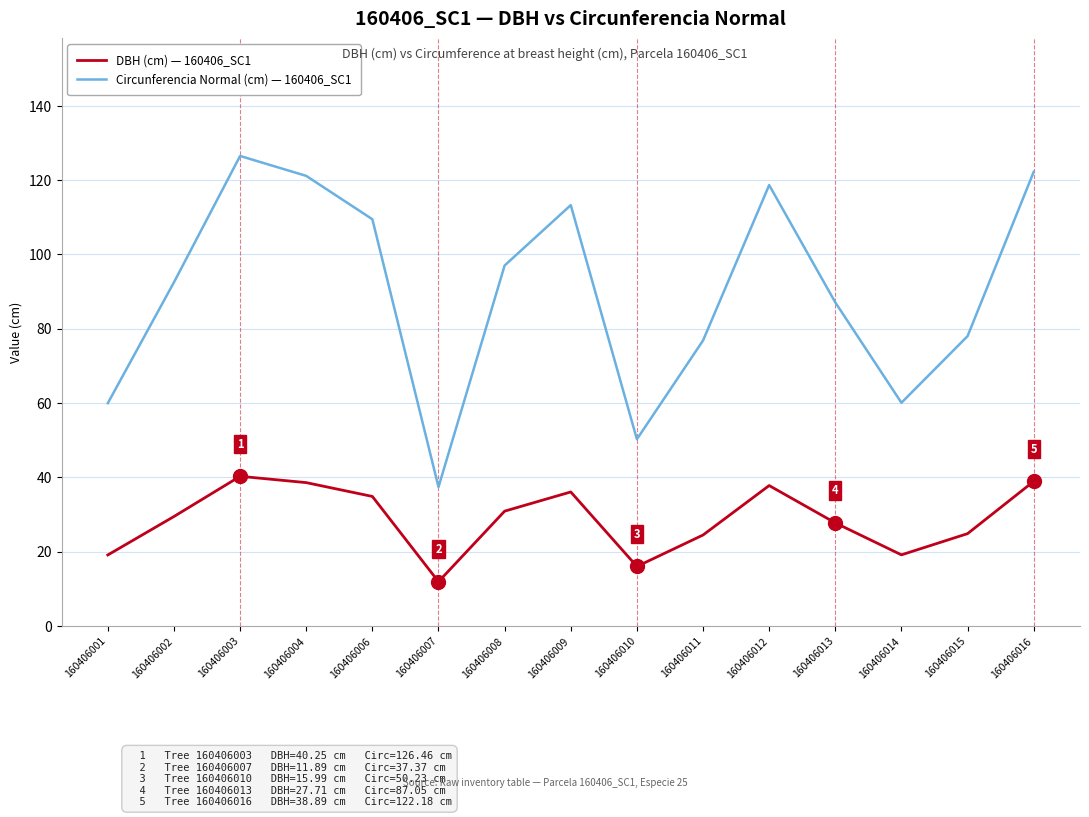

At 160406011, list the series in order from largest to smallest.

Circunferencia Normal (cm) — 160406_SC1, DBH (cm) — 160406_SC1